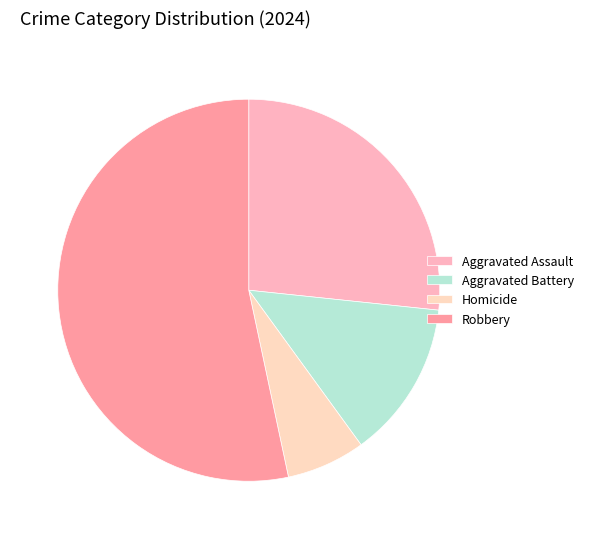

The Homicide slice represents 1% of the pie. True or false?

False